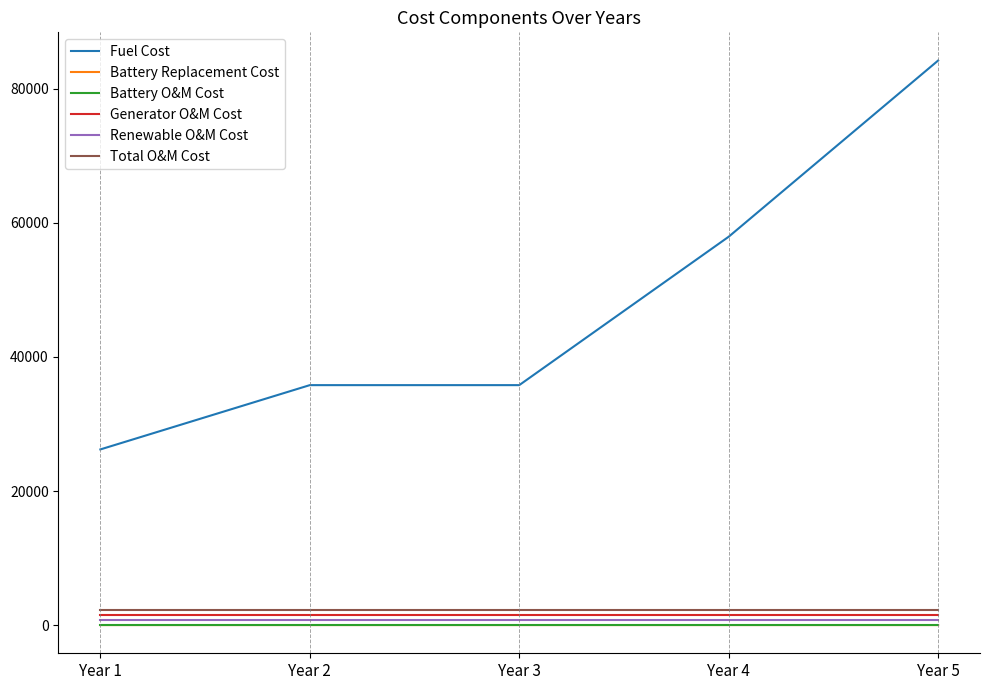

What is the sum of all Fuel Cost values?

239966.7